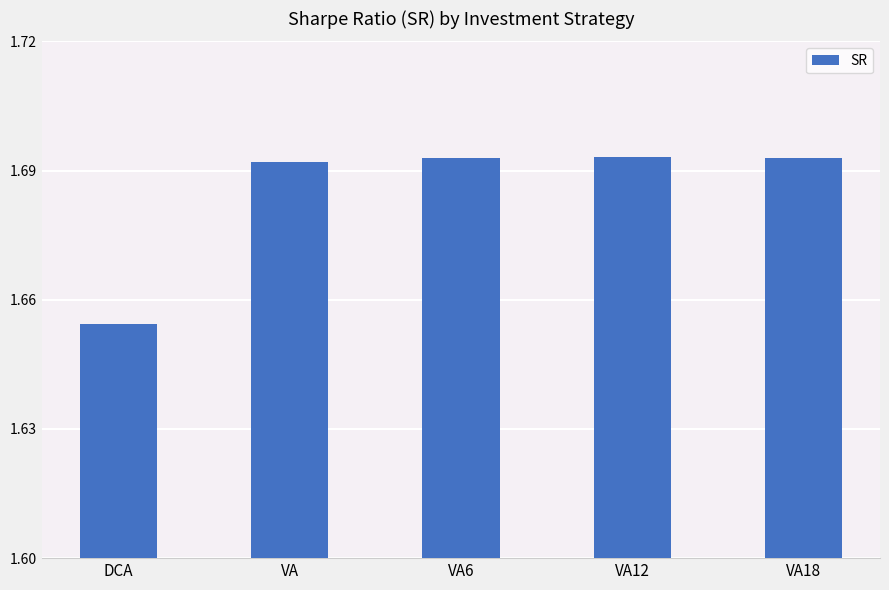

How many values are between 1 and 2?

5